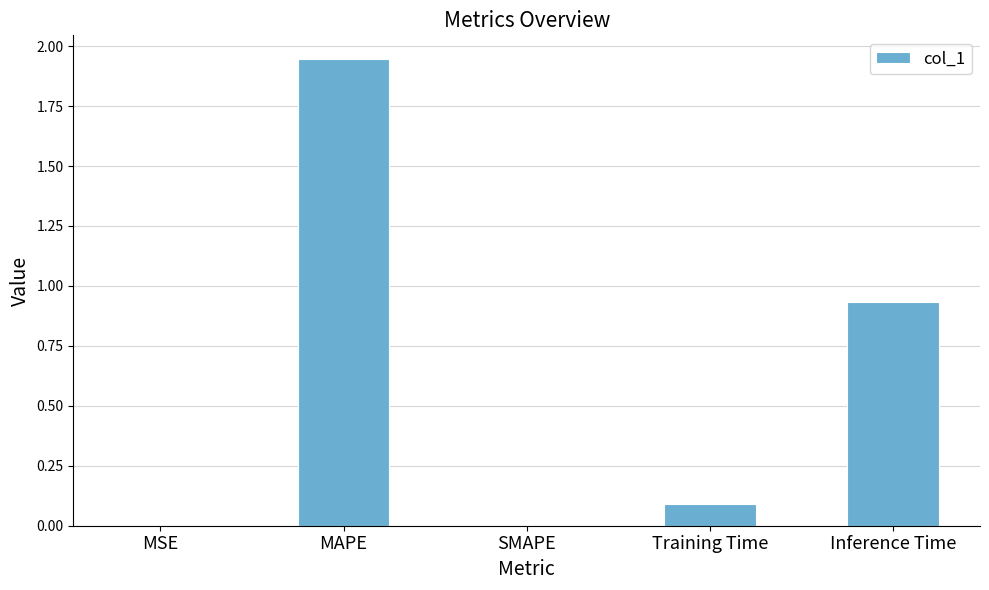

How many categories are shown in the chart?

5